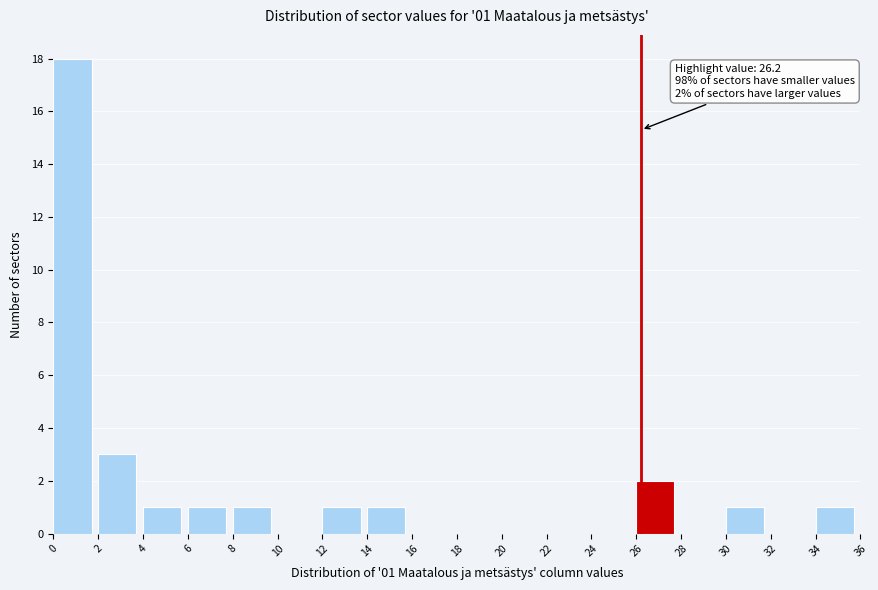

Over which range of the x-axis is the bar tallest?

0 to 2